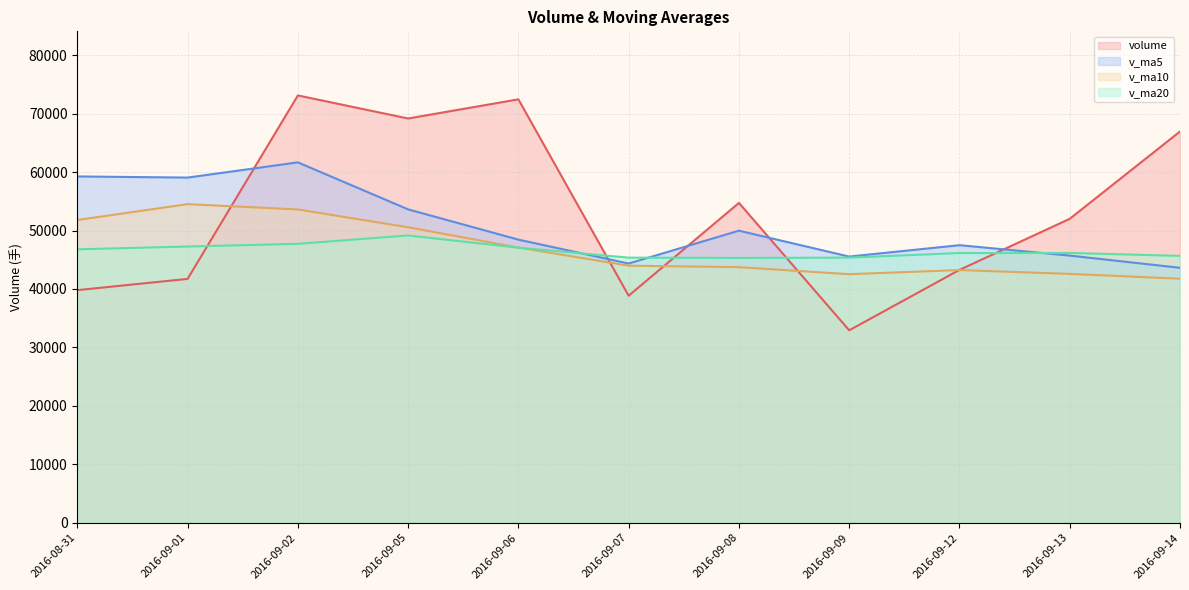

What position from the left is 2016-08-31?

1